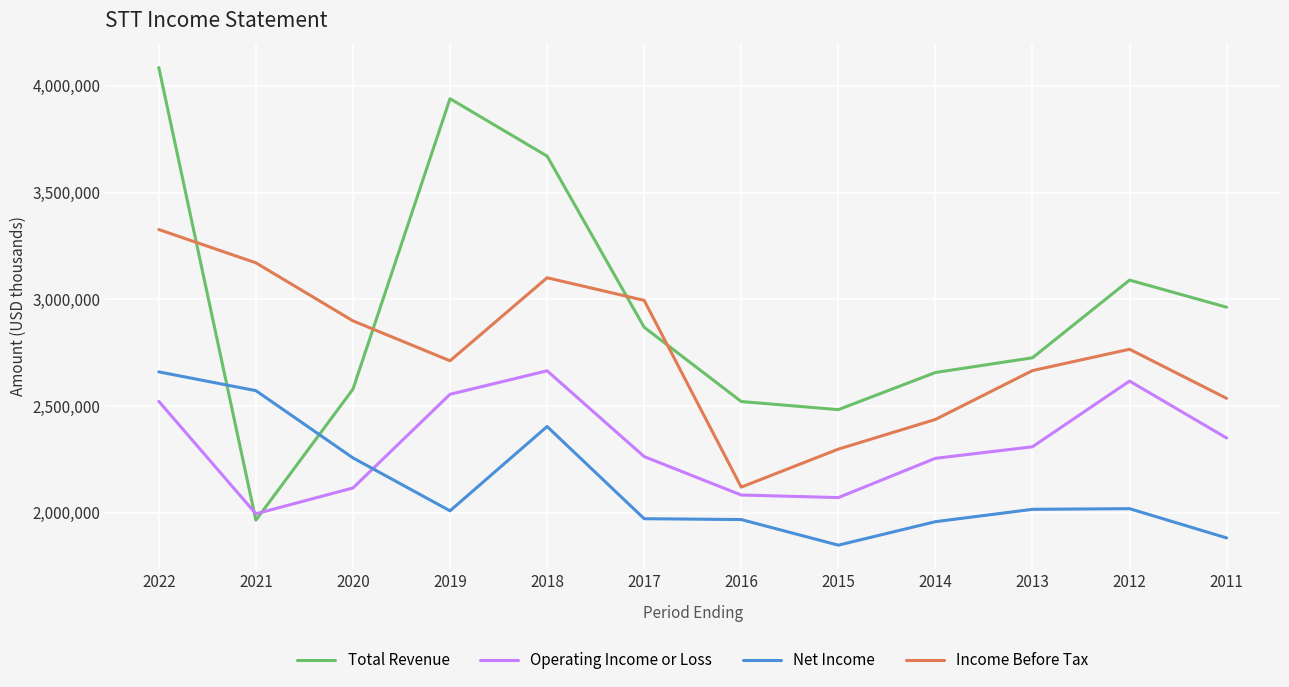

How many lines are shown in the chart?

4